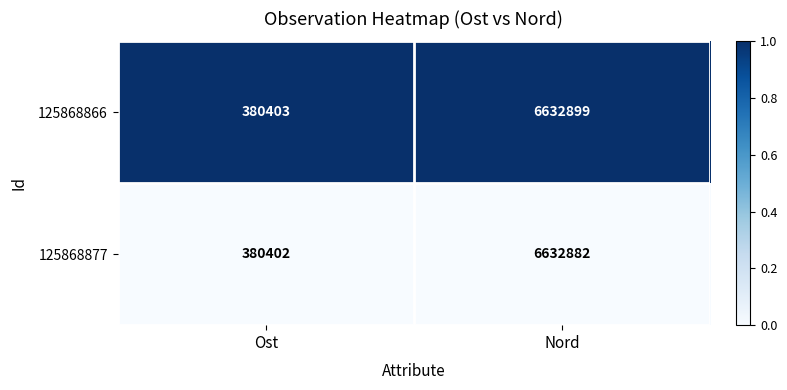

What is the minimum value shown in the chart?

380402